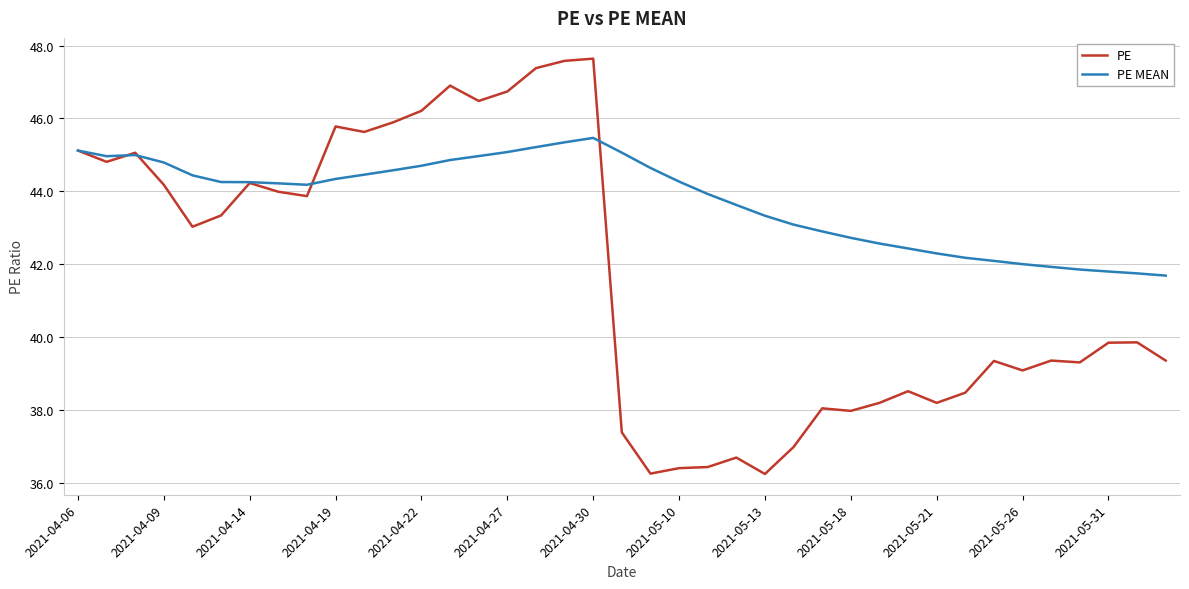

Which series has the widest spread of values?

PE